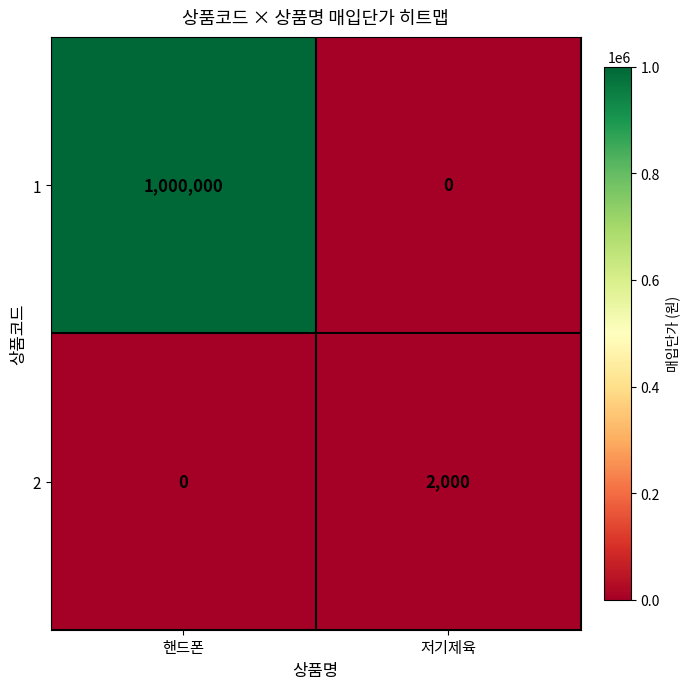

What is the average value of the 2 series?

1000